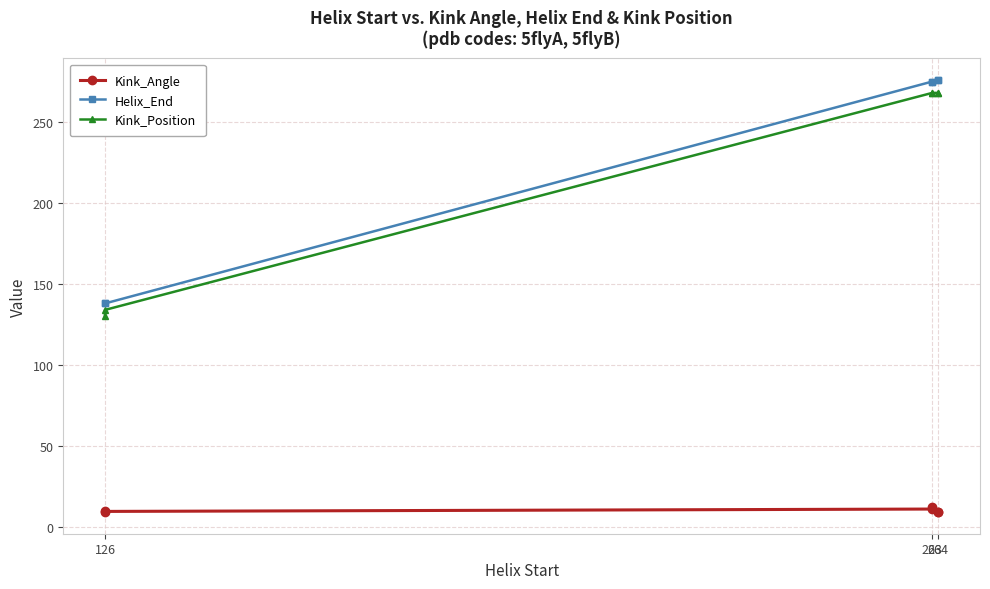

Where is Kink_Angle nearest to the value 10?

126